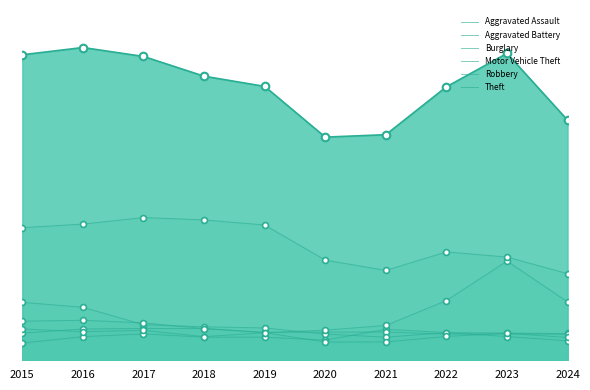

What are all the series names shown in the legend?

Aggravated Assault, Aggravated Battery, Burglary, Motor Vehicle Theft, Robbery, Theft